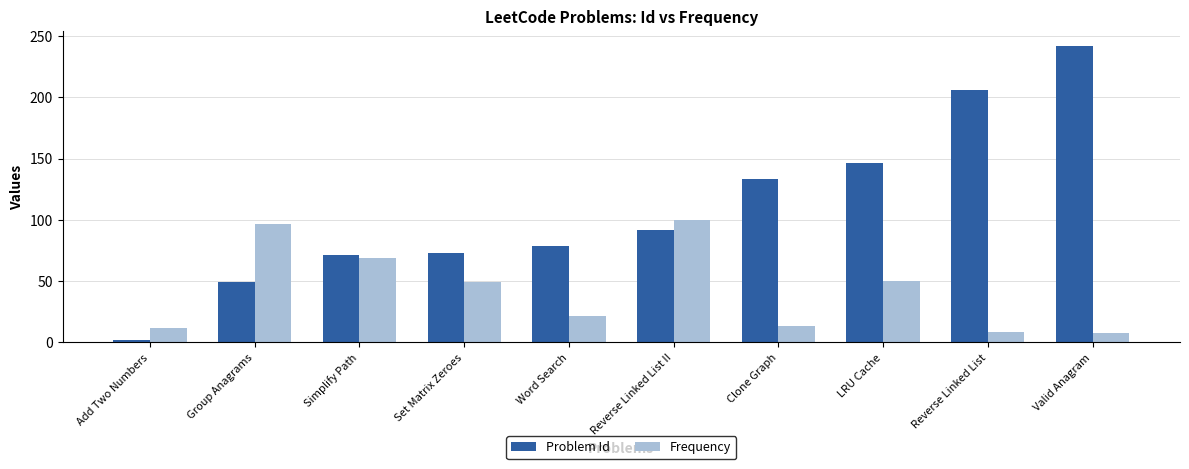

What is the label of the 4th bar from the left?

Set Matrix Zeroes